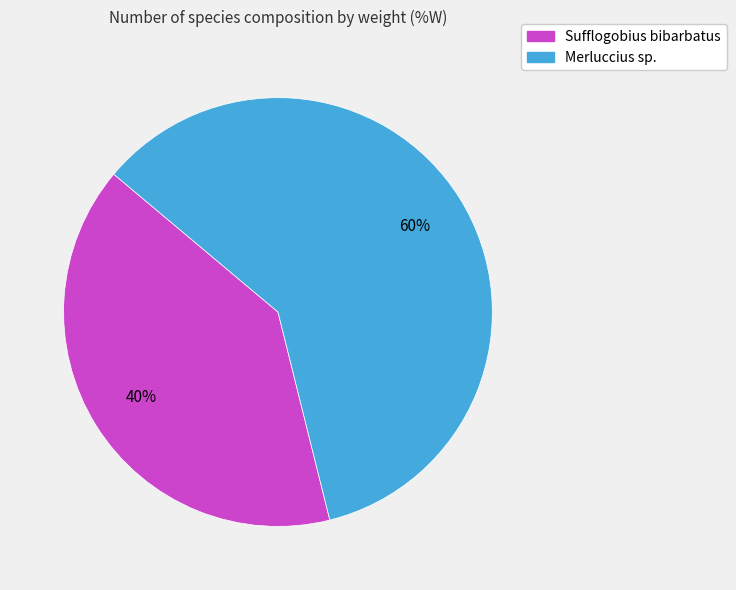

Is there a majority slice in this chart?

Yes